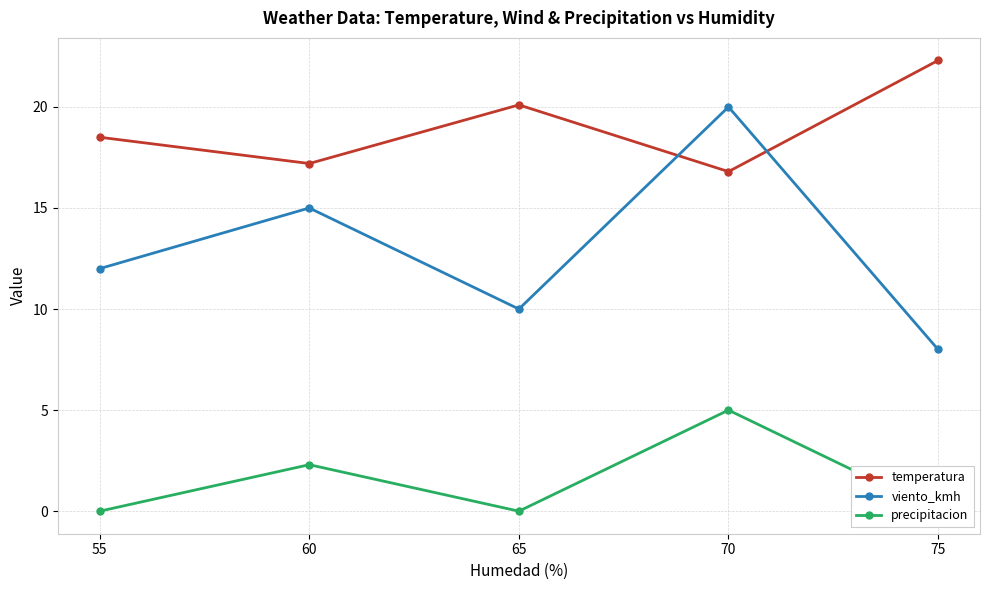

What is the highest value of the precipitacion series?

5.0